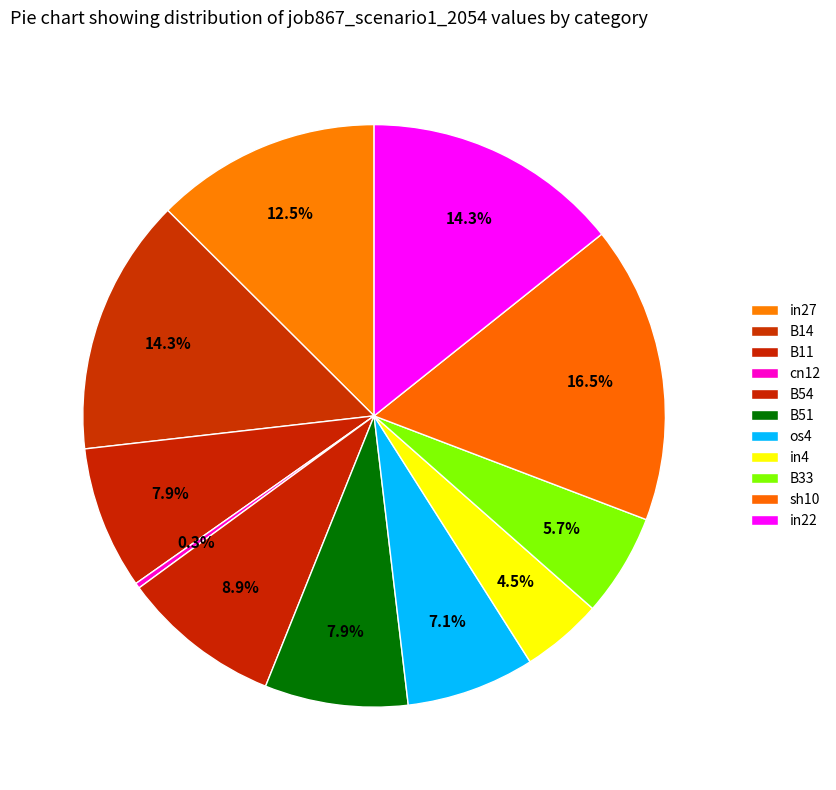

What is the smallest slice in the pie chart?

cn12